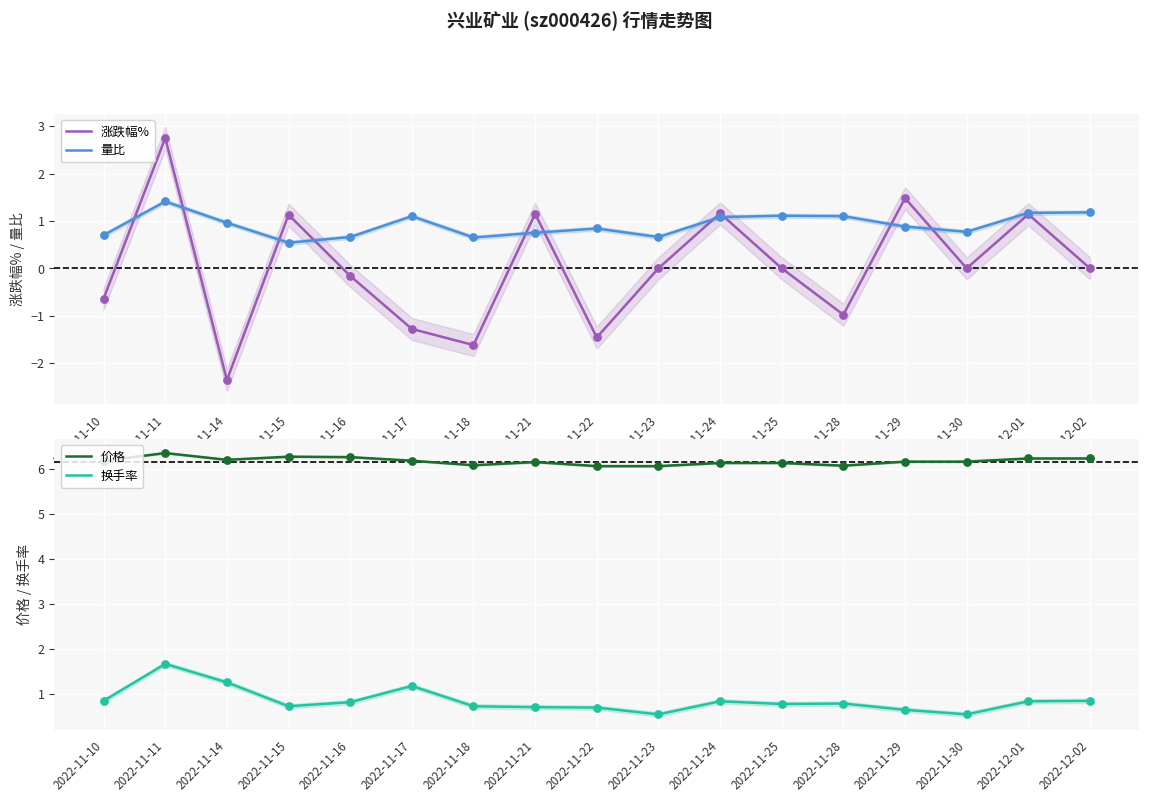

At how many categories does at least one series exceed -1?

17